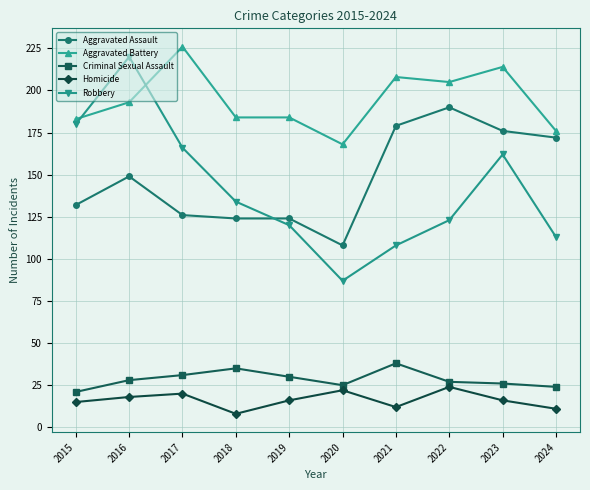

The value of Homicide at 2023 is 16. True or false?

True